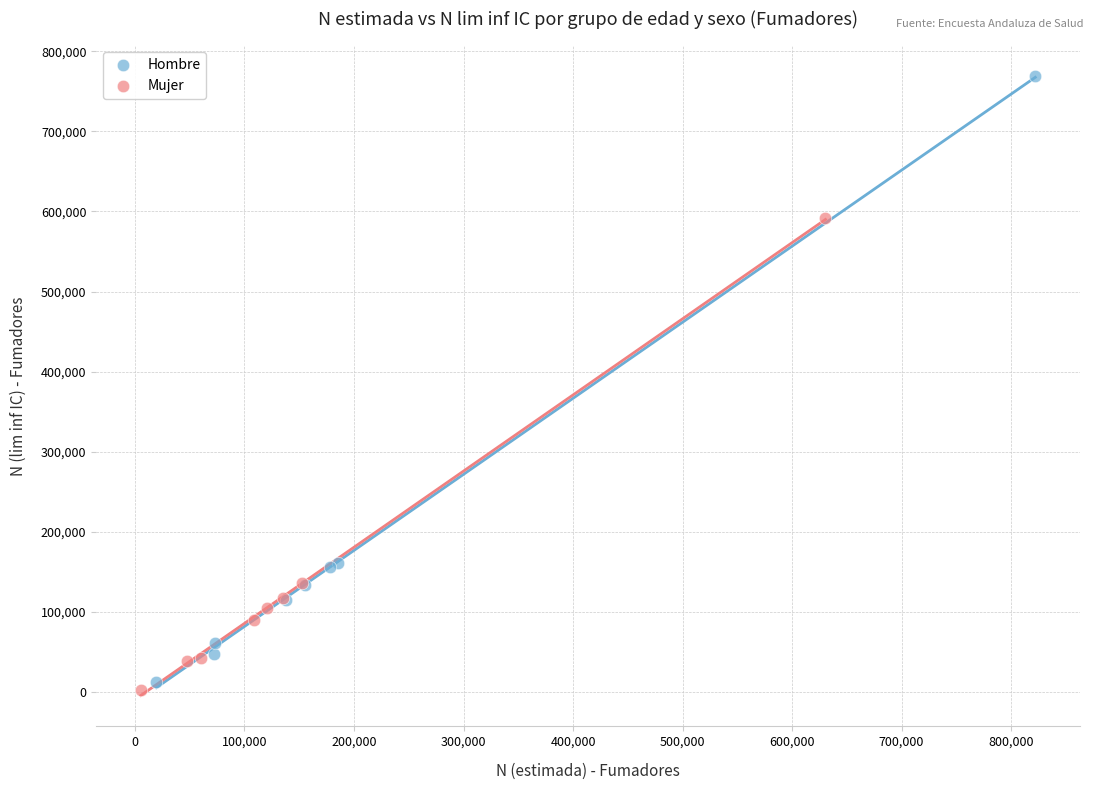

What are all the series names shown in the legend?

Hombre, Mujer